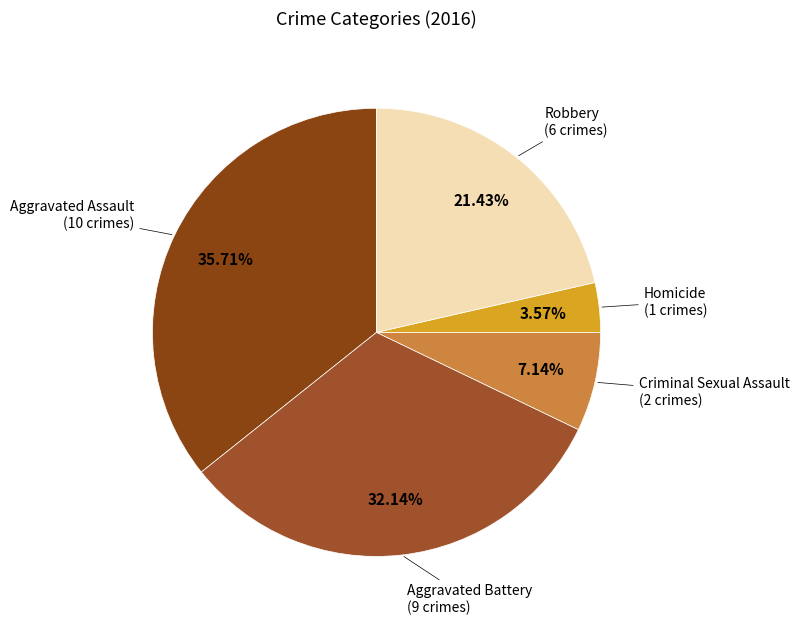

Which slice is the smallest?

Homicide